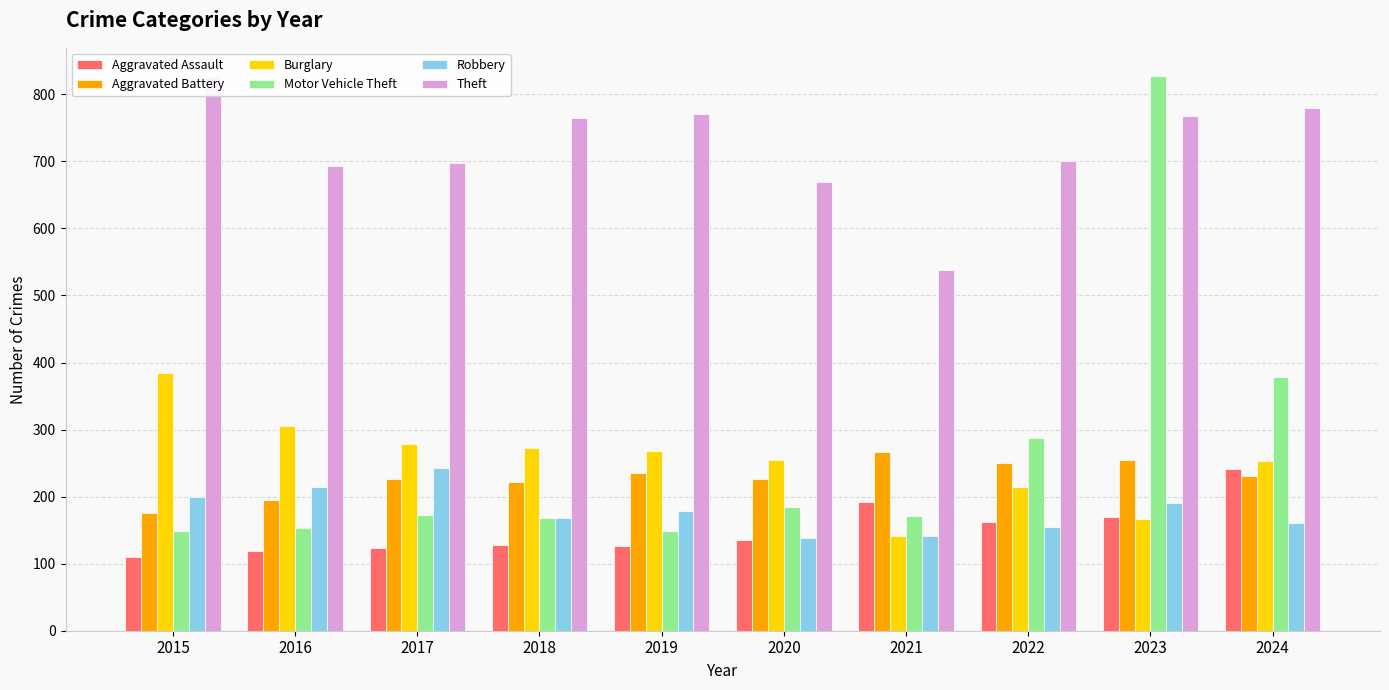

Which series has the largest total across all categories?

Theft